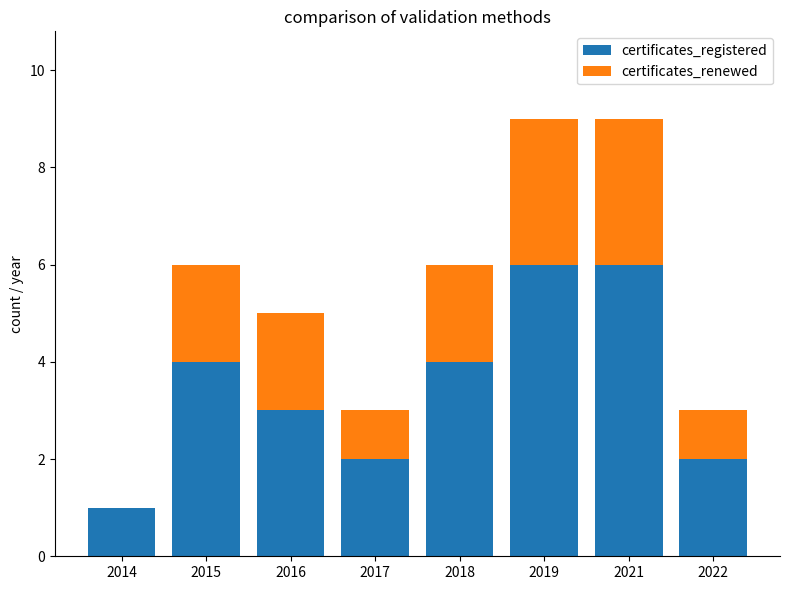

What is the sum of all certificates_registered values?

28